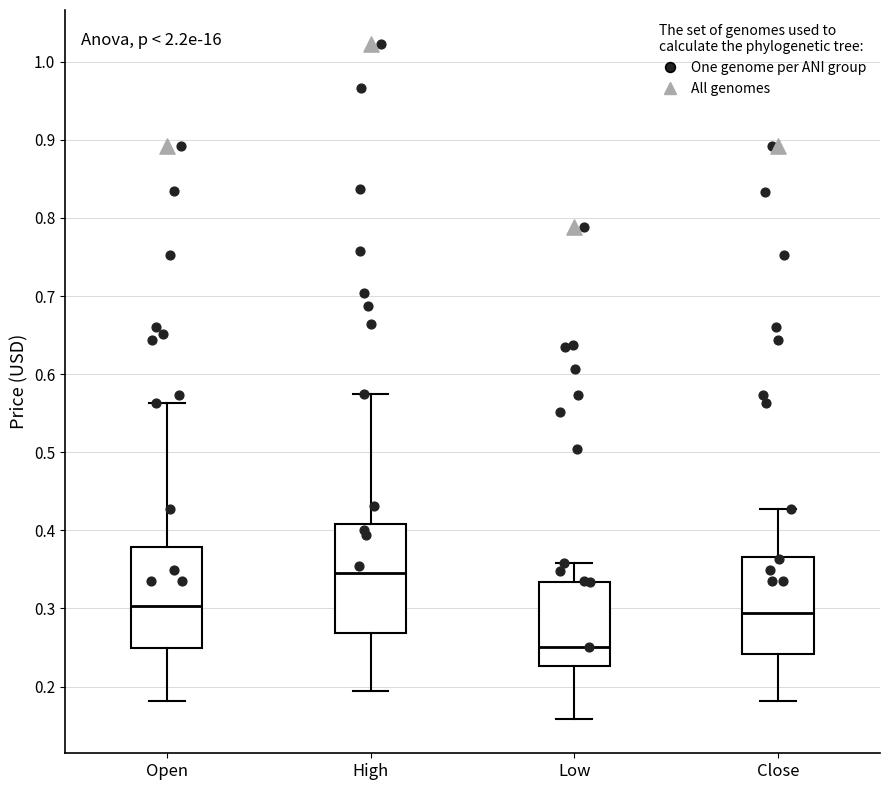

Reading left to right, read every box against the y-axis: the position of its median line, the range the box covers, and the ends of its whiskers. The values are not printed on the chart, so give them approximately, as read against the axis.

Open: median 0.30, box 0.25 to 0.38, whiskers 0.18 to 0.56
High: median 0.35, box 0.27 to 0.41, whiskers 0.19 to 0.57
Low: median 0.25, box 0.23 to 0.33, whiskers 0.16 to 0.36
Close: median 0.29, box 0.24 to 0.37, whiskers 0.18 to 0.43